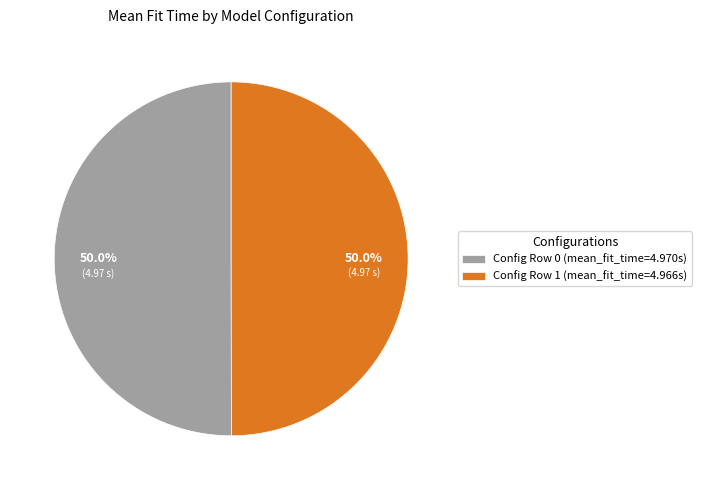

Approximately how many times larger is the value at Config Row 0 (mean_fit_time=4.970s) compared to Config Row 1 (mean_fit_time=4.966s)?

1.0